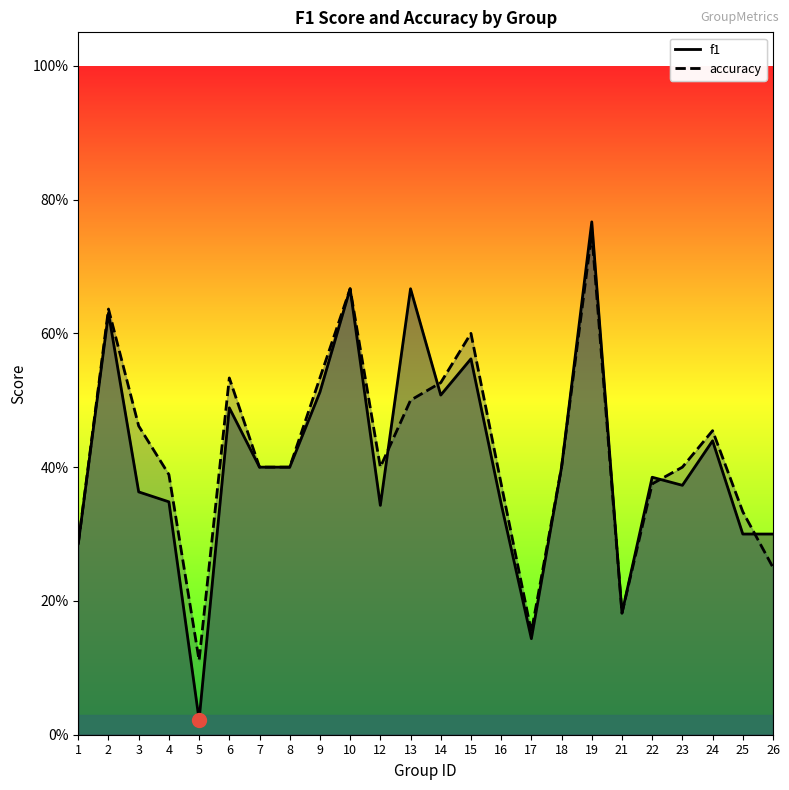

Reading right to left, list all the values displayed in this chart.

f1: 26=0.3	25=0.3	24=0.4	23=0.4	22=0.4	21=0.2	19=0.8	18=0.4	17=0.1	16=0.3	15=0.6	14=0.5	13=0.7	12=0.3	10=0.7	9=0.5	8=0.4	7=0.4	6=0.5	5=0.0	4=0.3	3=0.4	2=0.6	1=0.3
accuracy: 26=0.2	25=0.3	24=0.5	23=0.4	22=0.4	21=0.2	19=0.8	18=0.4	17=0.2	16=0.4	15=0.6	14=0.5	13=0.5	12=0.4	10=0.7	9=0.5	8=0.4	7=0.4	6=0.5	5=0.1	4=0.4	3=0.5	2=0.6	1=0.3